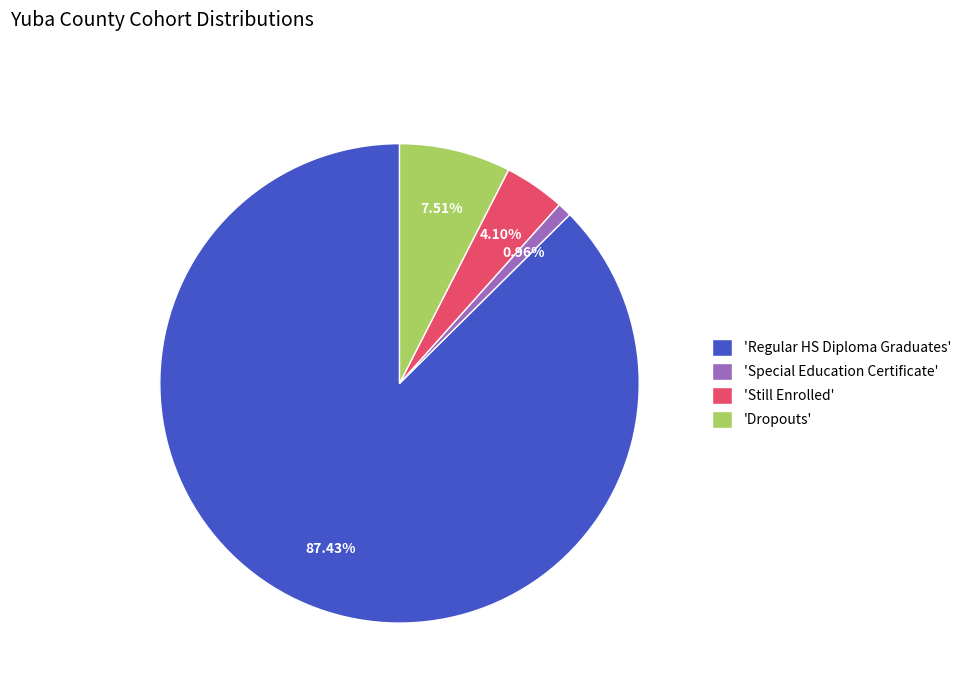

What is the majority slice?

'Regular HS Diploma Graduates'